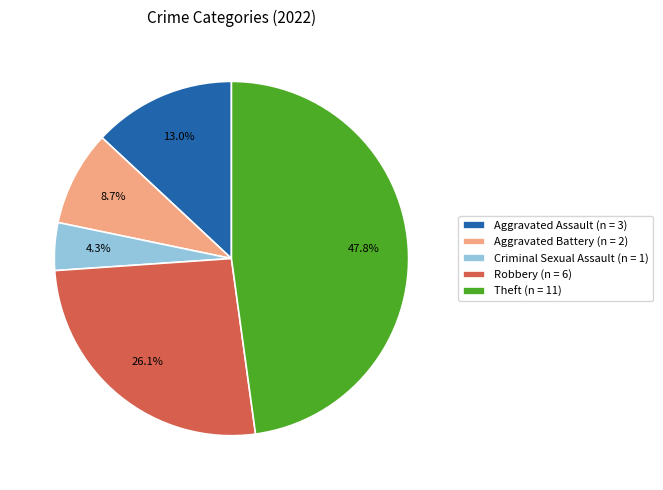

How many slices are in this pie chart?

5